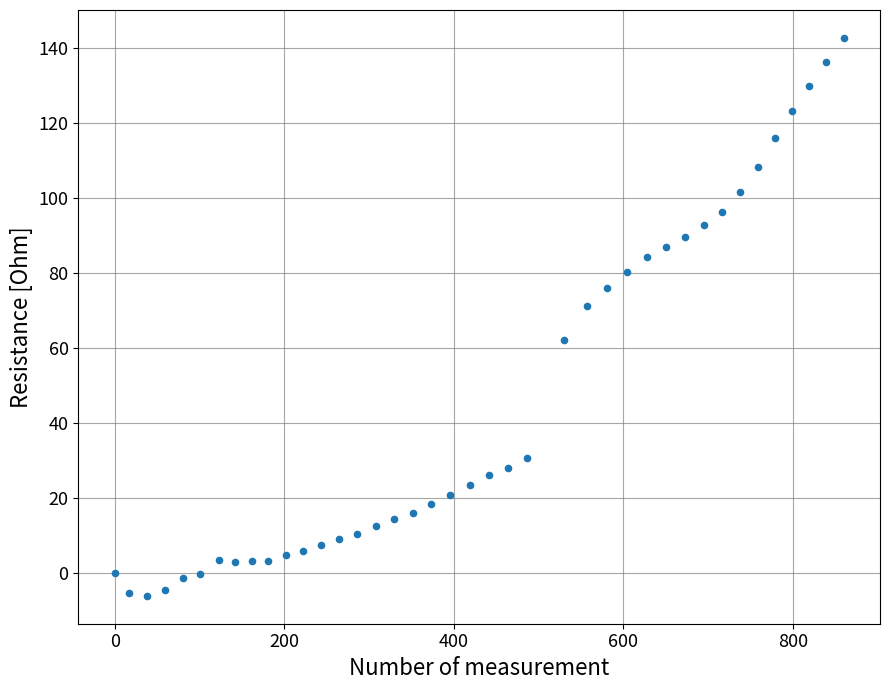

What Y value in the scatter plot is closest to 68?

71.1